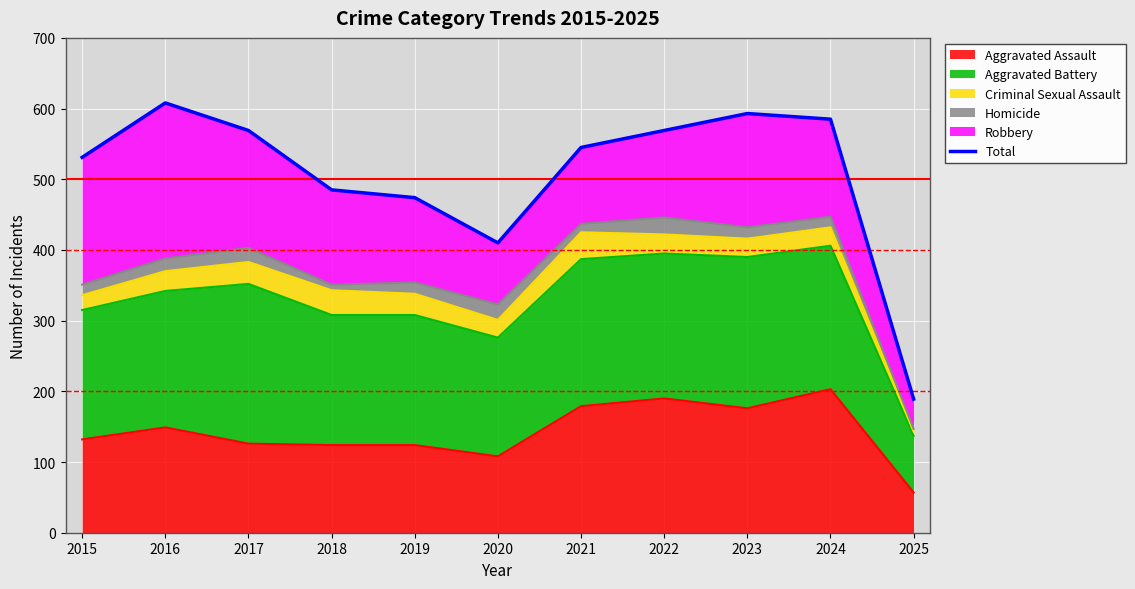

What is the sum of all values?

5558